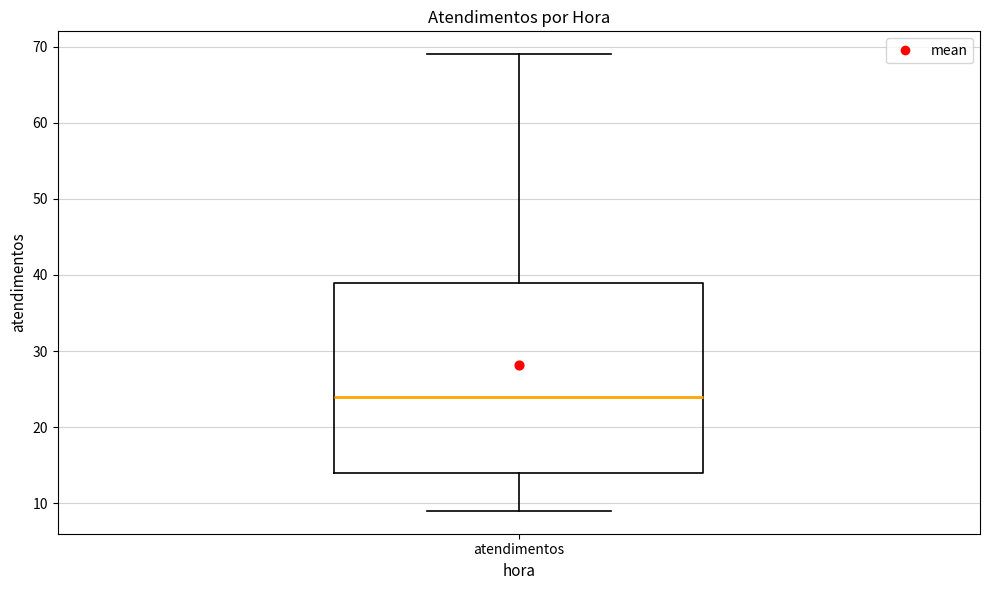

Read this box plot against the y-axis: the position of the median line, the range covered by the box, and the ends of both whiskers. The values are not printed on the chart, so give them approximately, as read against the axis.

median 24, box 14 to 39, whiskers 9 to 69